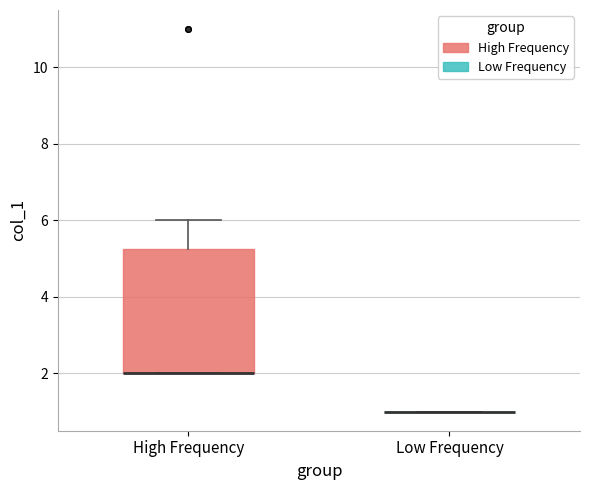

Comparing the boxes themselves (not the whiskers), which one is the tallest?

High Frequency